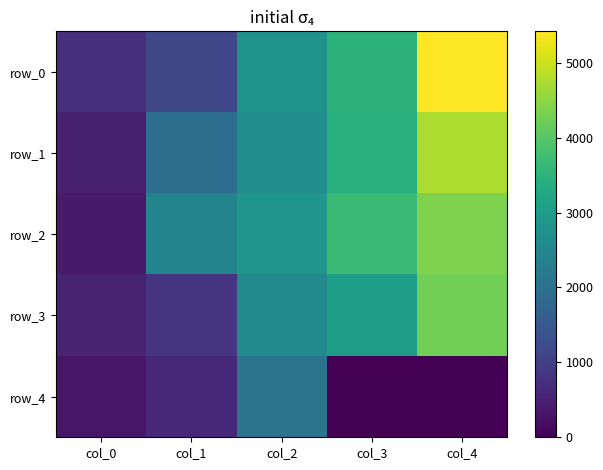

The value of row_1 at col_3 is 3409.9. True or false?

True